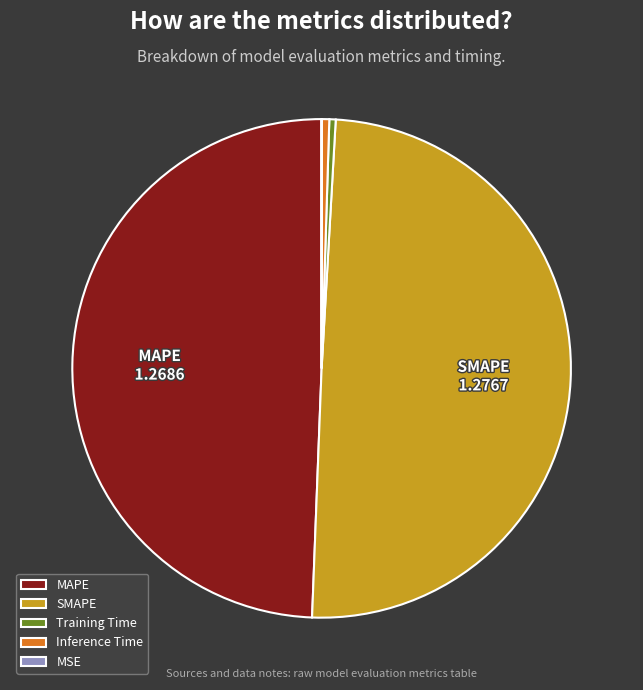

True or false: MAPE accounts for 49% of the total.

True